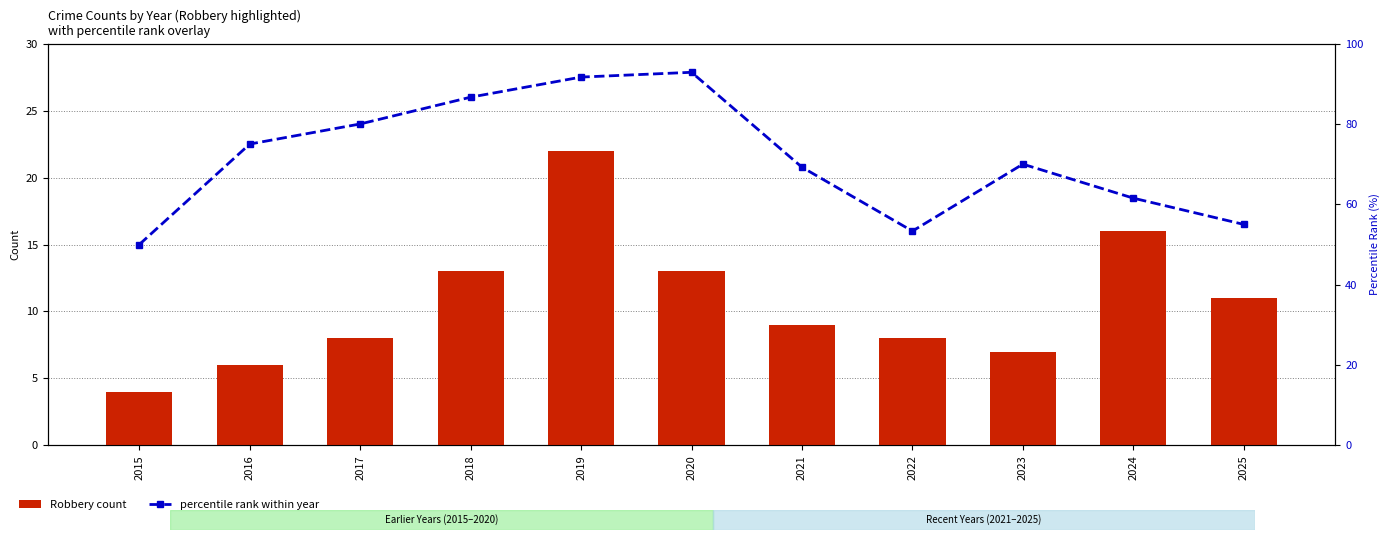

The value of Robbery count at 2020 is 6.2. True or false?

False